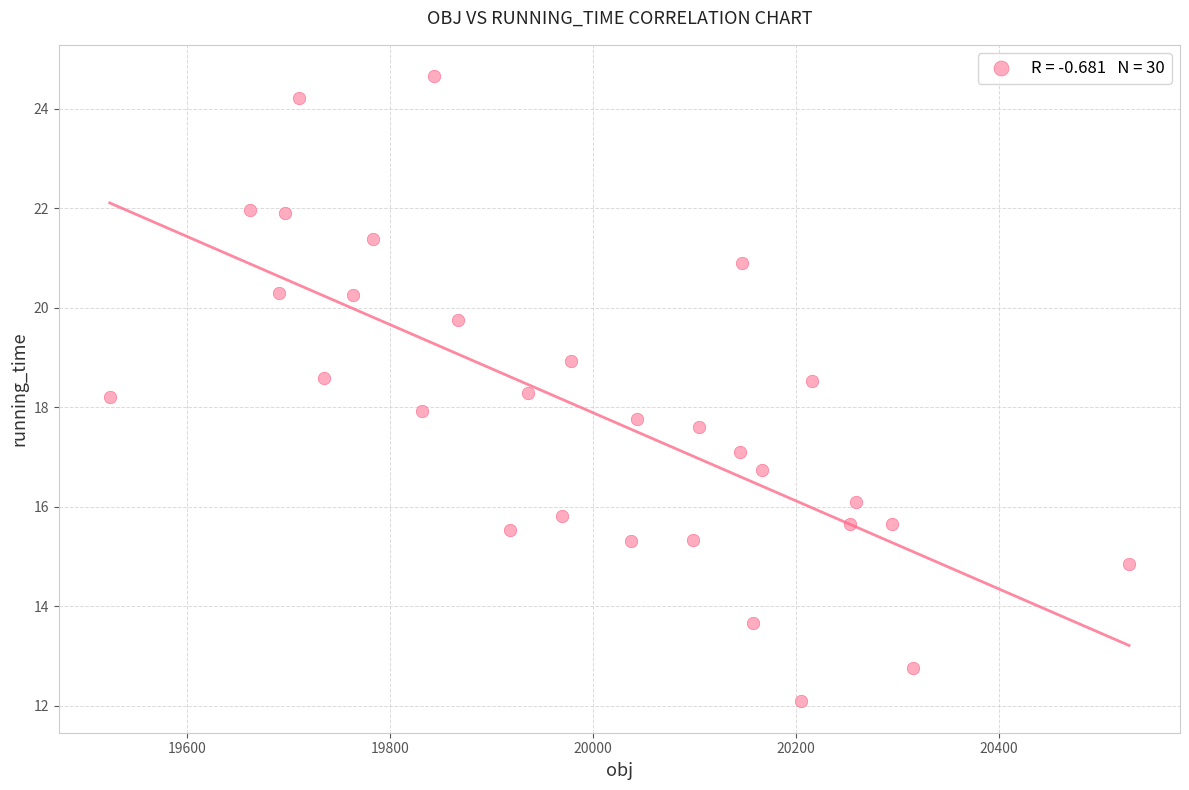

What is the range of X values (max minus min)?

1004.1